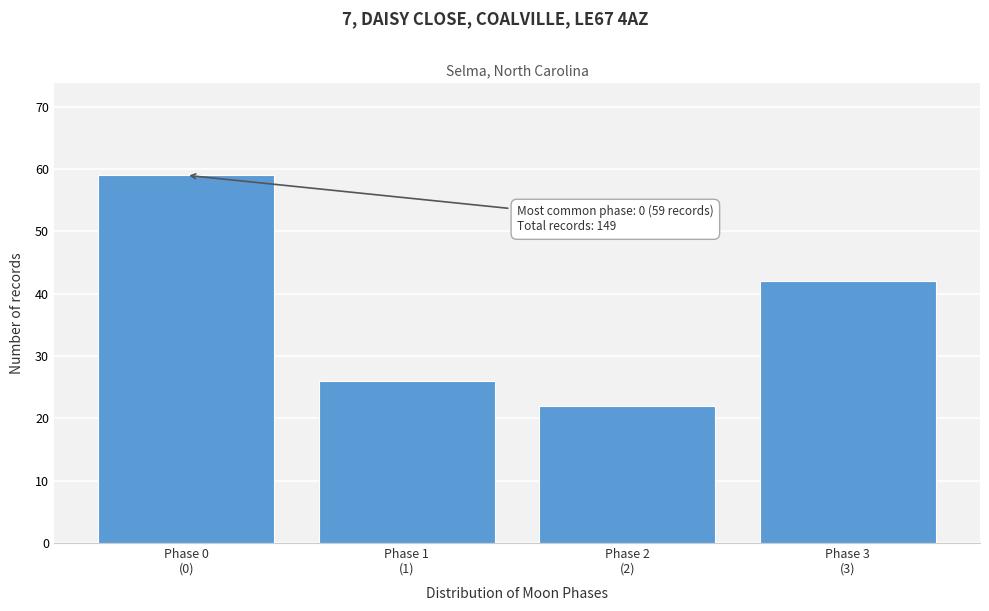

Reading left to right, what are all the values shown in this chart?

59	26	22	42